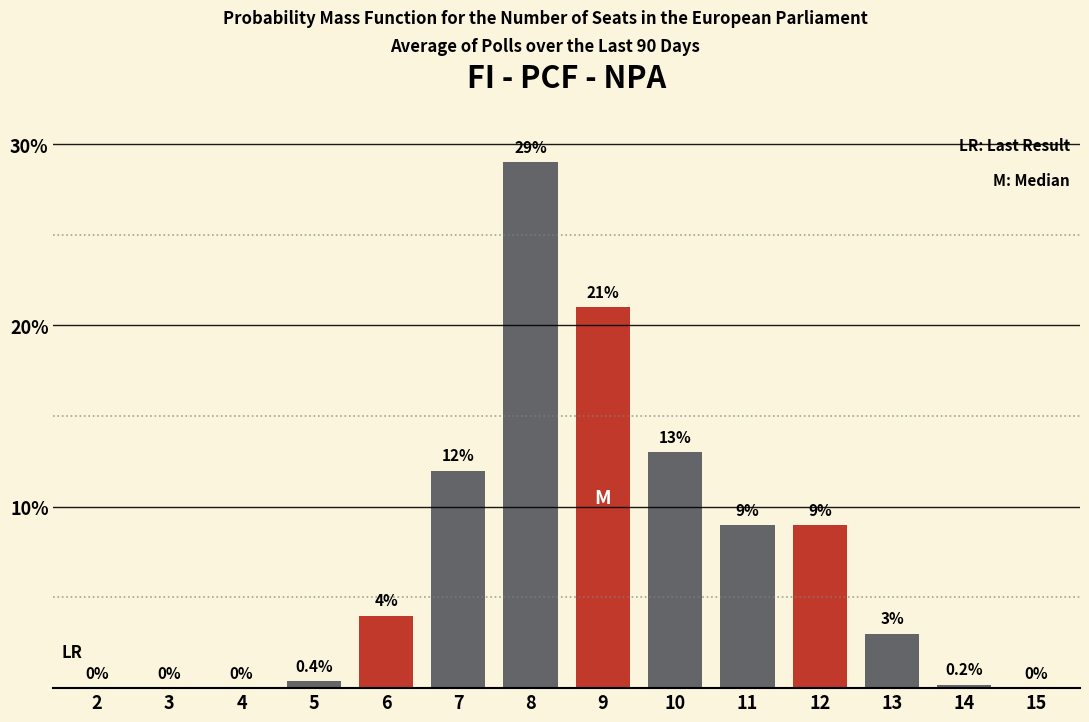

Reading left to right, what are all the values shown in this chart?

2=0.0	3=0.0	4=0.0	5=0.4	6=4.0	7=12.0	8=29.0	9=21.0	10=13.0	11=9.0	12=9.0	13=3.0	14=0.2	15=0.0